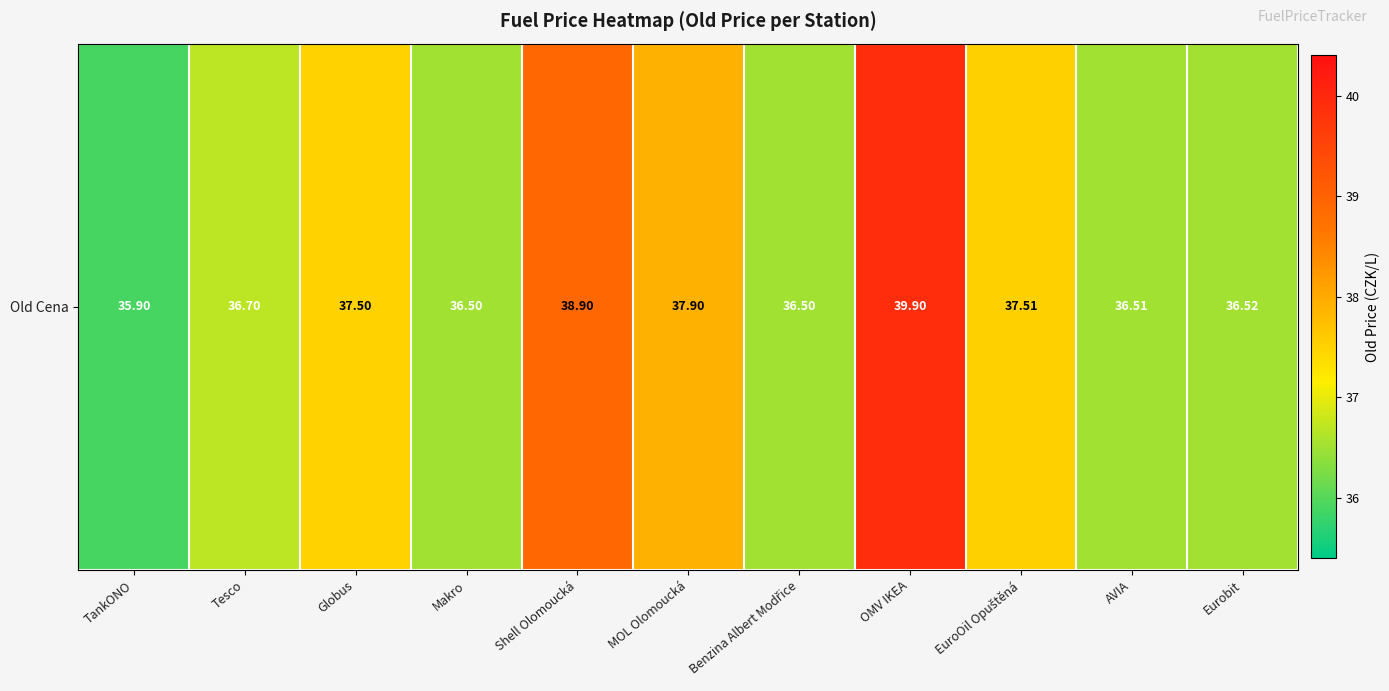

List the labels in order of value, largest first.

OMV IKEA, Shell Olomoucká, MOL Olomoucká, EuroOil Opuštěná, Globus, Tesco, Eurobit, AVIA, Makro, Benzina Albert Modřice, TankONO